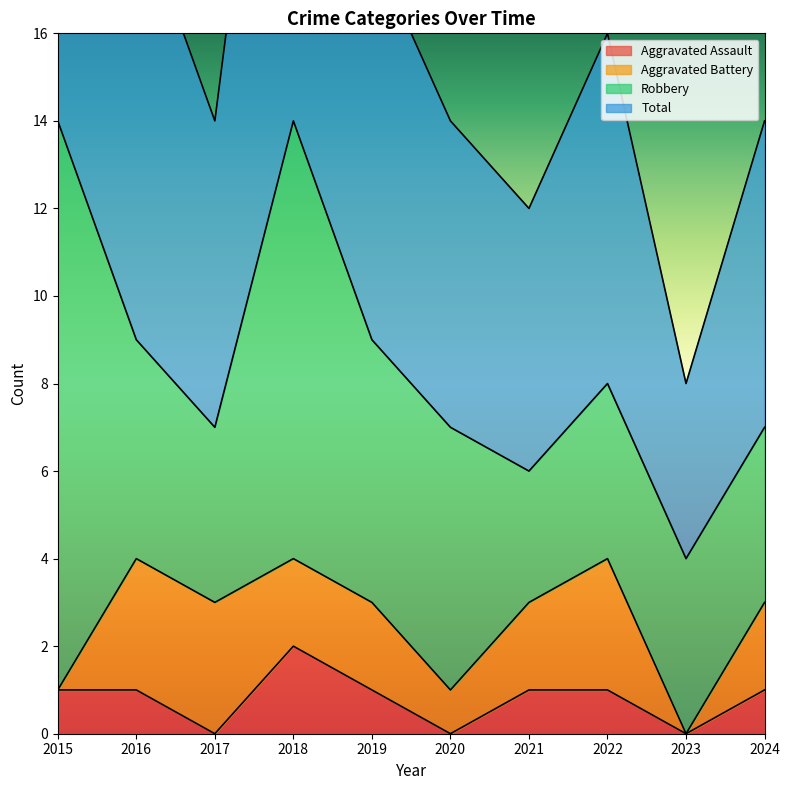

Which label corresponds to the smallest value in the chart?

2017